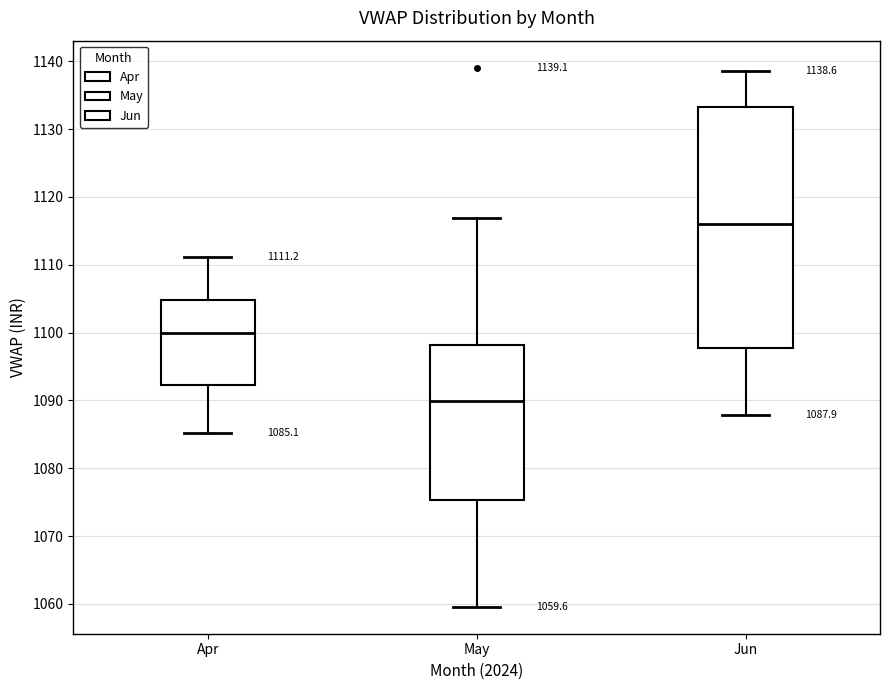

Which box has the lowest median line?

May